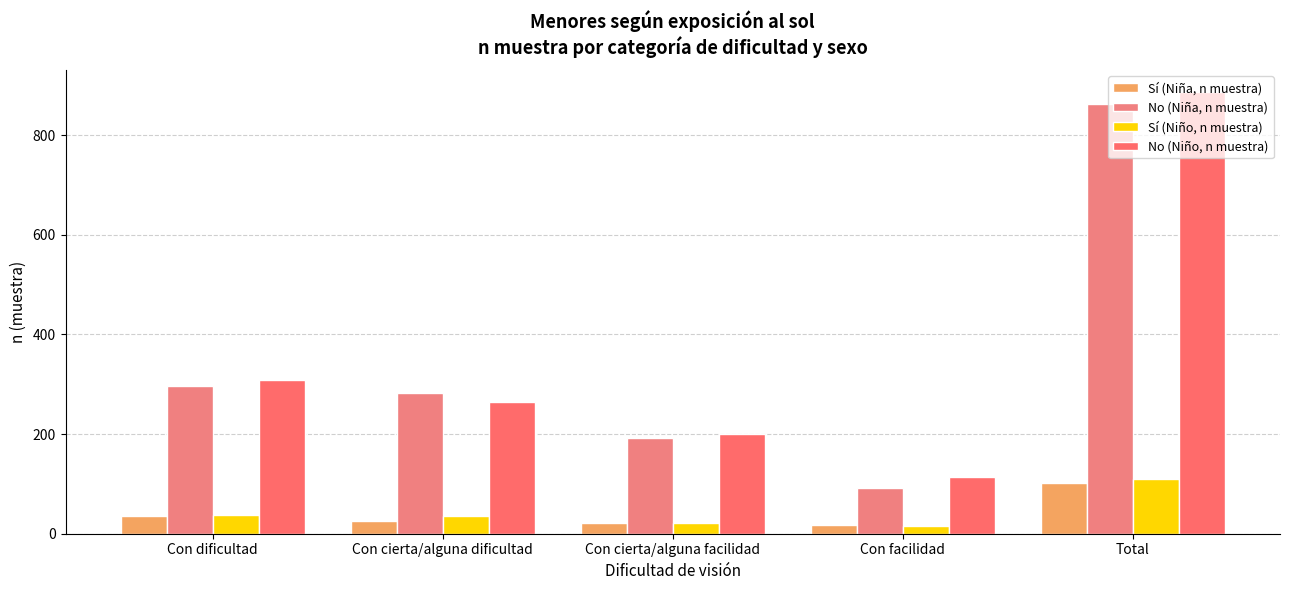

What is the total value across all series at Con cierta/alguna facilidad?

436